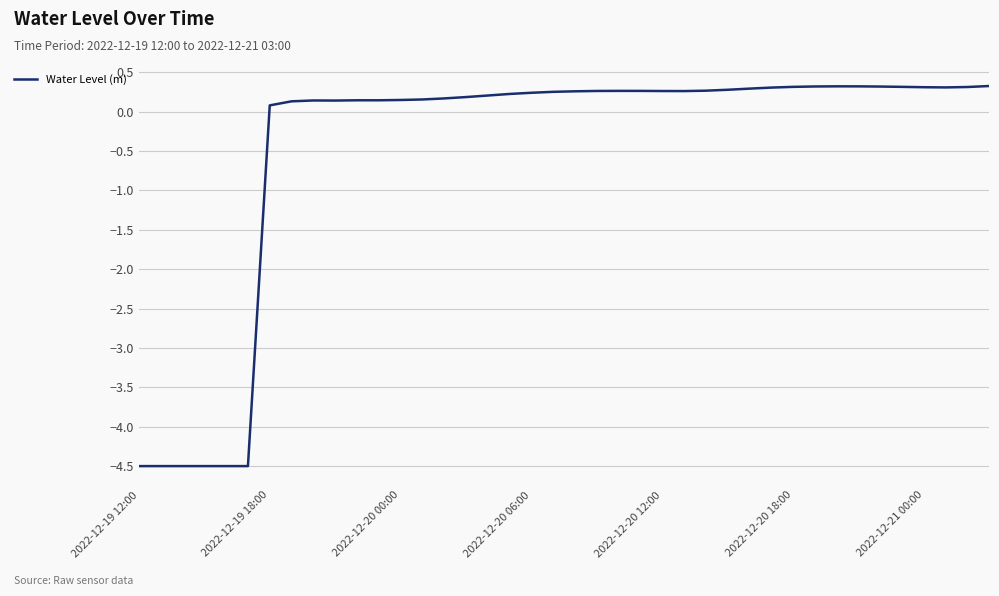

What is the sum of all values?

-18.8